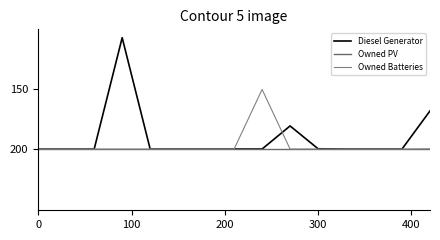

Is this an area chart (filled region under the line)?

No